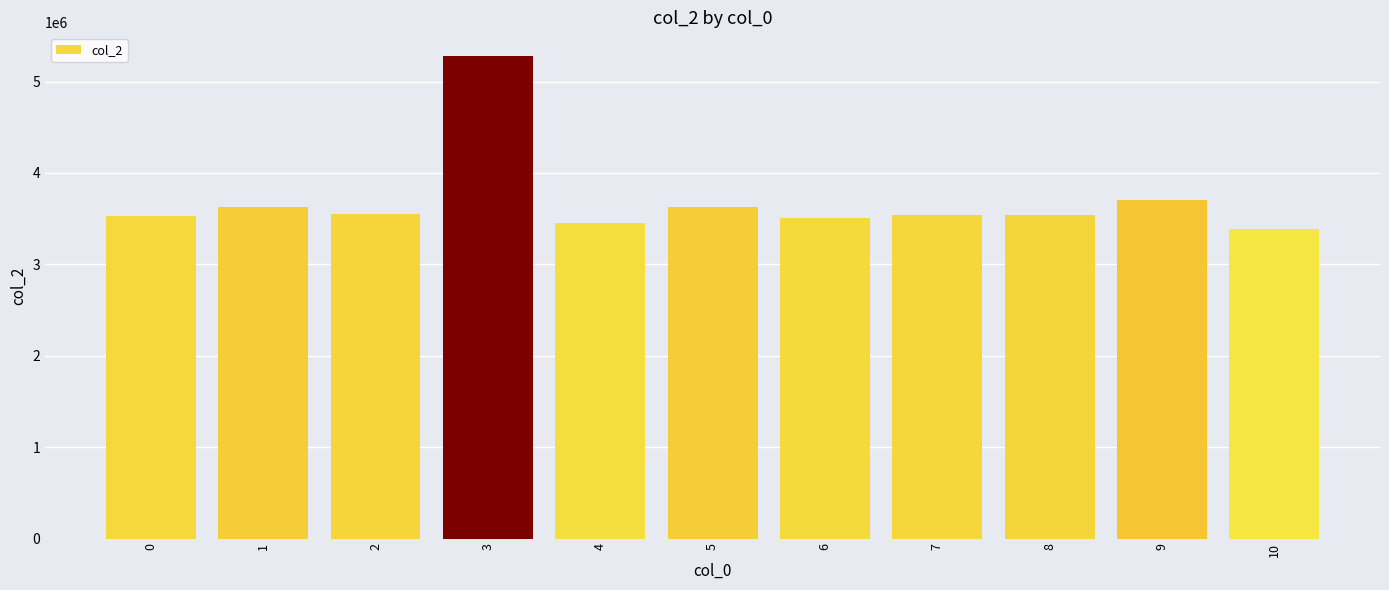

Does the chart contain any negative values?

No